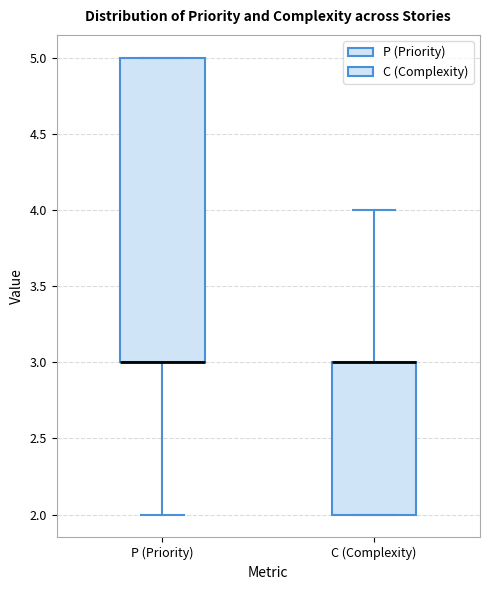

Reading left to right, transcribe this box plot: for each box, give where its median line is, the range the box spans, and where its two whiskers end, as read against the y-axis. The values are not printed on the chart, so give them approximately, as read against the axis.

P (Priority): median 3 (drawn on the box's lower edge), box 3 to 5, whiskers 2 to 5
C (Complexity): median 3 (drawn on the box's upper edge), box 2 to 3, whiskers 2 to 4